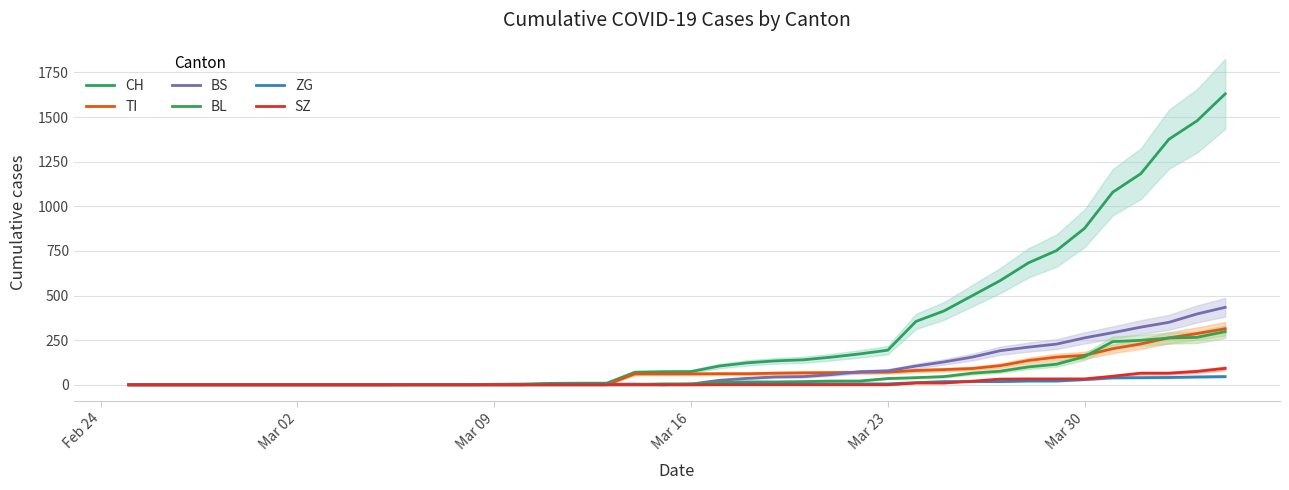

What is the difference between the maximum and minimum values in the BS series?

434